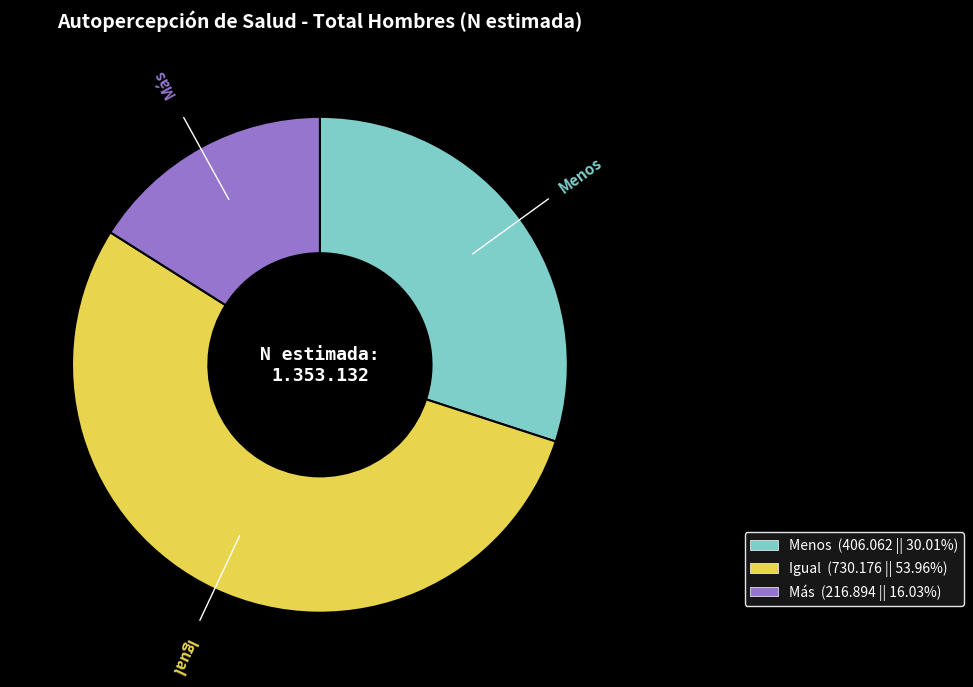

Does Igual (730.176 || 53.96%) account for over 50% of the chart?

Yes